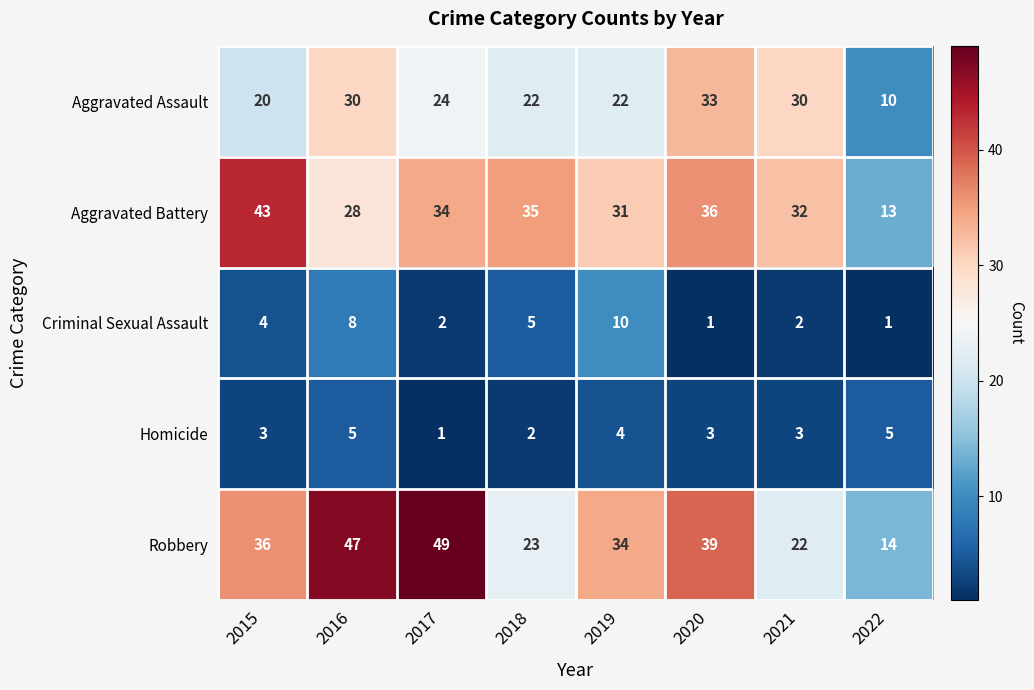

The value of Aggravated Battery at 2015 is 43. True or false?

True